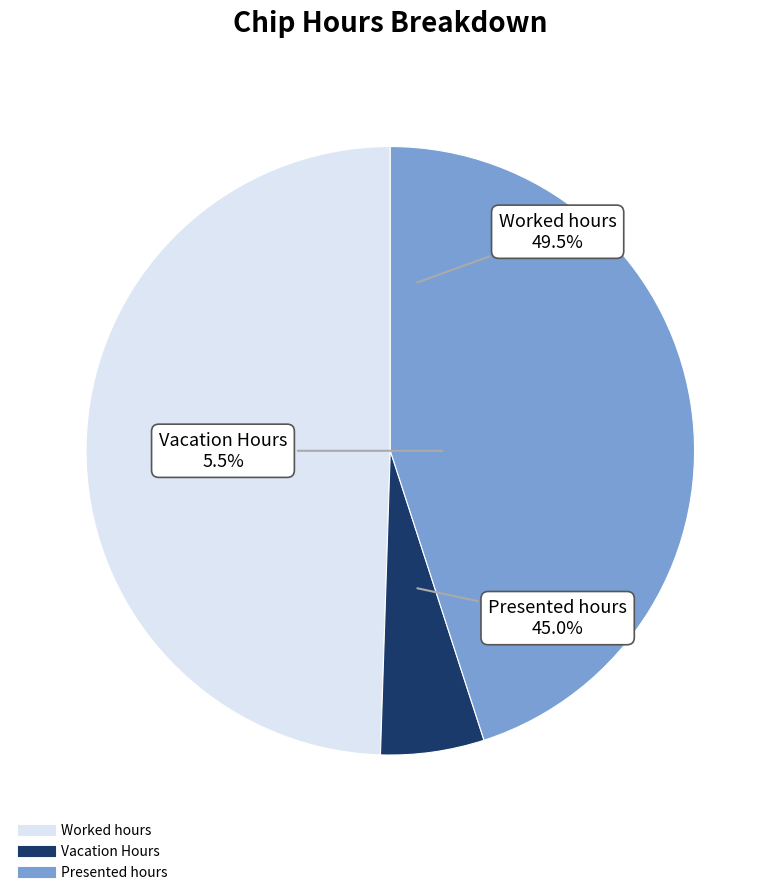

To the nearest percent, what is the difference between the largest and smallest slice percentages?

44%